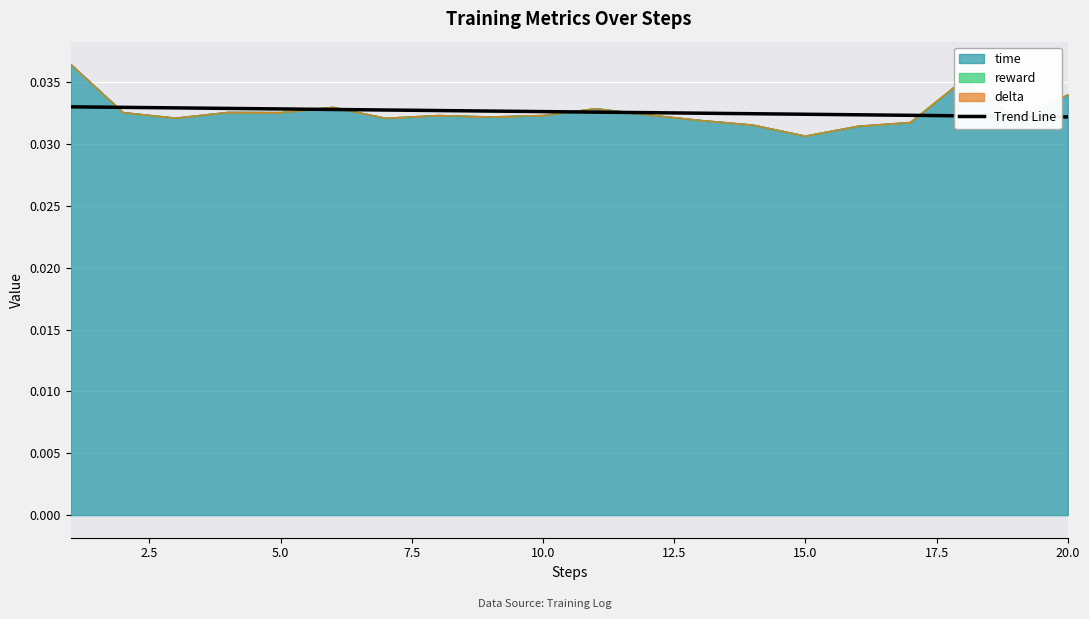

Count the values in the range 0 to 1.

20